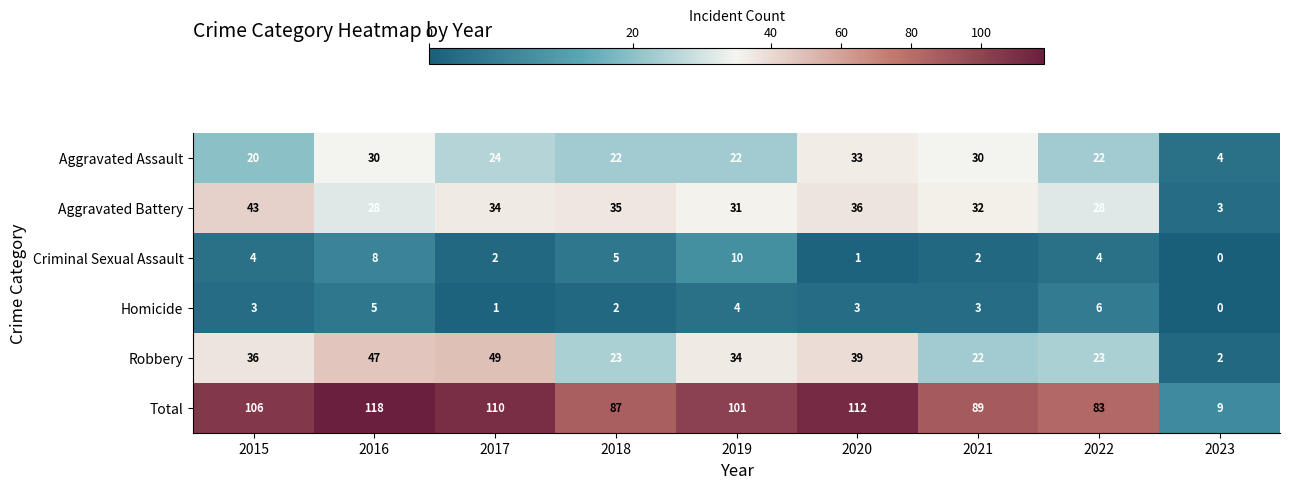

Is the value of Homicide at 2018 greater than the value of Total at 2018?

No